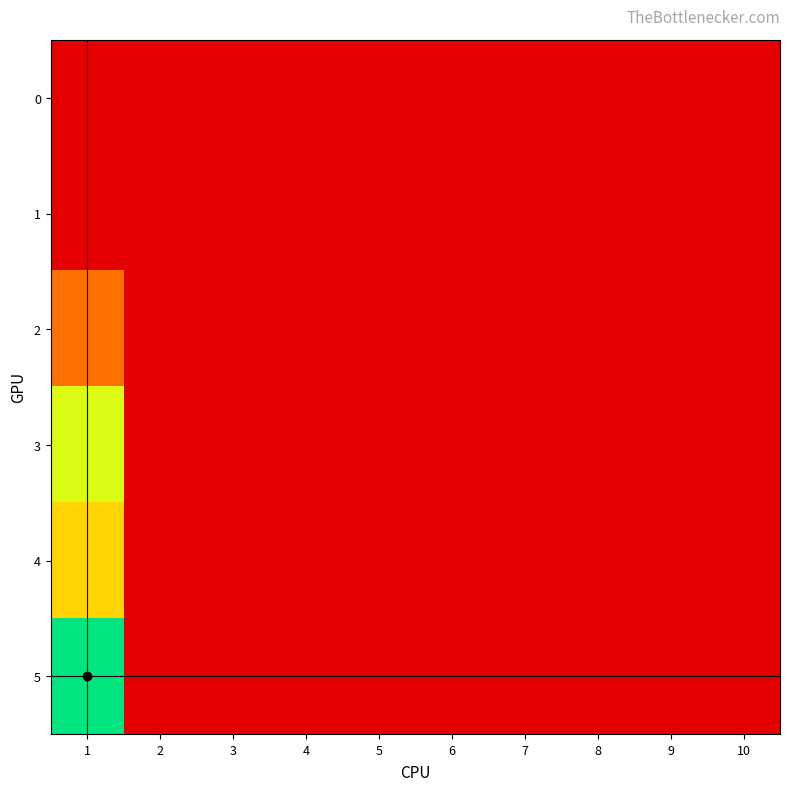

Rank the series at 7 from lowest to highest value.

0, 1, 2, 3, 4, 5